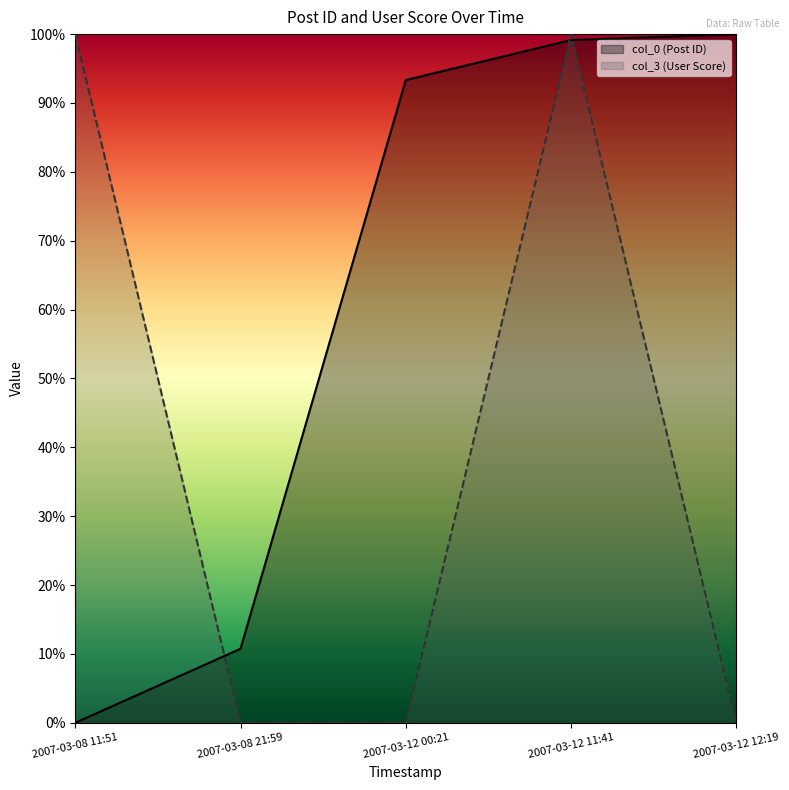

Is it true that col_0 (Post ID) equals 33.8 at 2007-03-08 11:51?

False